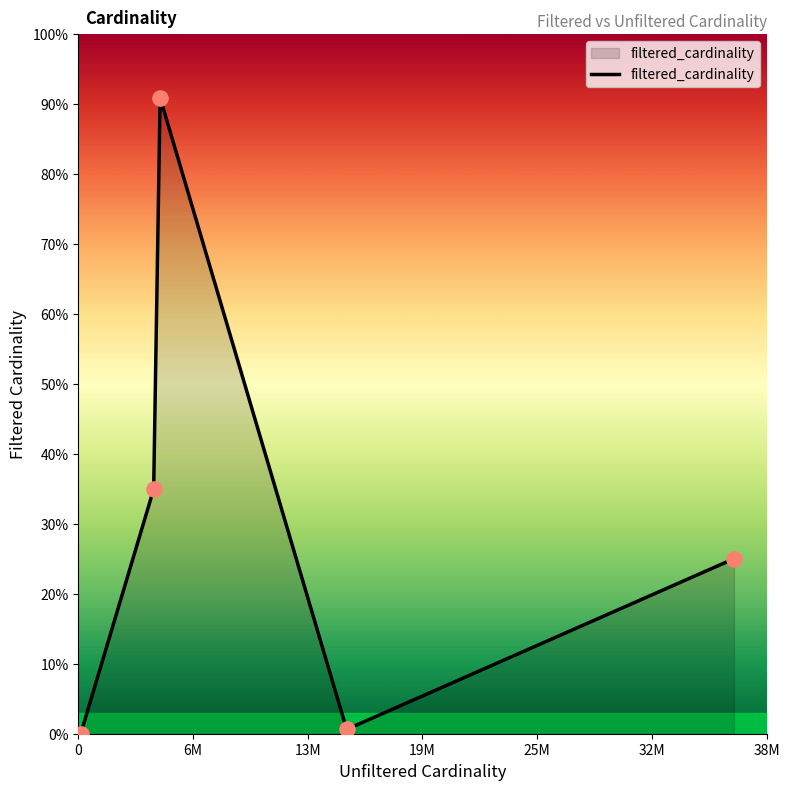

Is this an area chart (filled region under the line)?

Yes